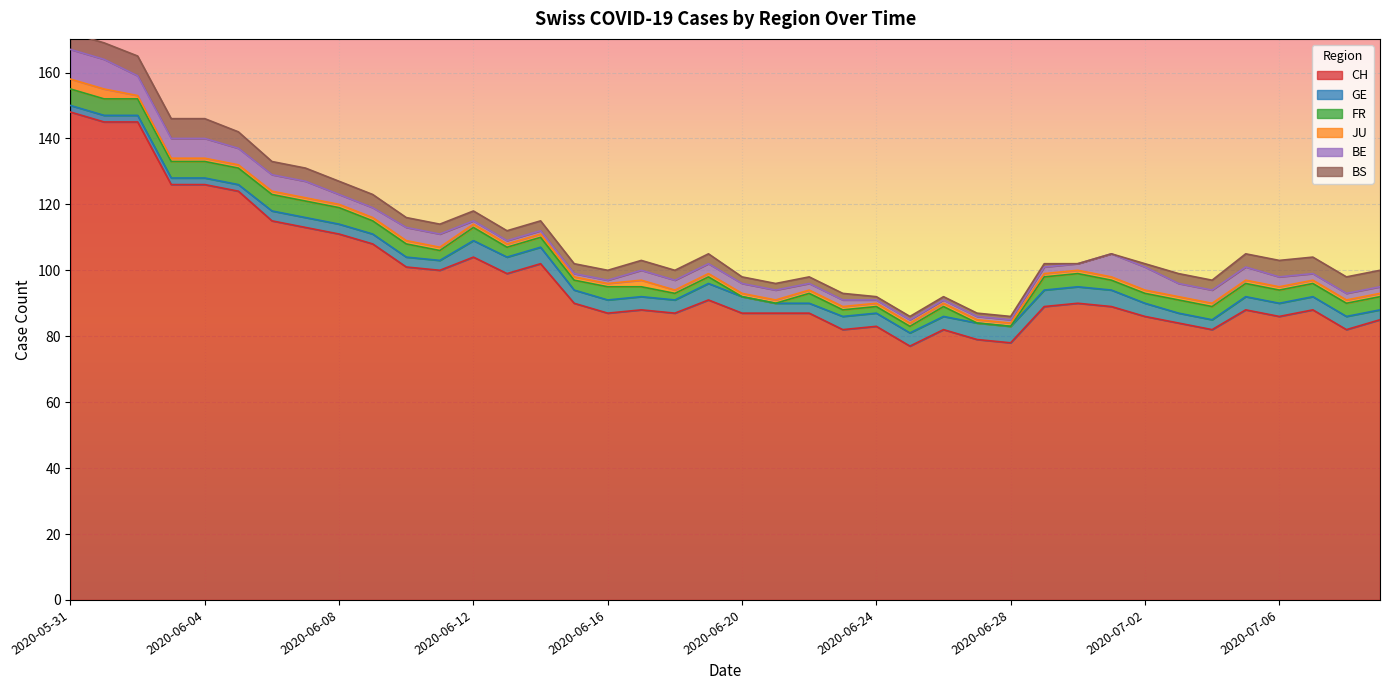

Reading left to right, what are all the values shown in this chart?

CH: 148	145	145	126	126	124	115	113	111	108	101	100	104	99	102	90	87	88	87	91	87	87	87	82	83	77	82	79	78	89	90	89	86	84	82	88	86	88	82	85
GE: 2	2	2	2	2	2	3	3	3	3	3	3	5	5	5	4	4	4	4	5	5	3	3	4	4	4	4	5	5	5	5	5	4	3	3	4	4	4	4	3
FR: 5	5	5	5	5	5	5	5	5	4	4	3	4	3	3	3	4	3	2	2	0	0	3	2	2	2	3	0	0	4	4	3	3	4	4	4	4	4	4	4
JU: 3	3	1	1	1	1	1	1	1	1	1	1	1	1	1	1	1	2	1	1	1	1	1	1	1	1	1	1	1	1	1	1	1	1	1	1	1	1	1	1
BE: 9	9	6	6	6	5	5	5	3	3	4	4	1	1	1	1	1	3	3	3	3	3	2	2	1	1	1	1	1	2	2	7	7	4	4	4	3	2	2	2
BS: 5	5	6	6	6	5	4	4	4	4	3	3	3	3	3	3	3	3	3	3	2	2	2	2	1	1	1	1	1	1	0	0	1	3	3	4	5	5	5	5